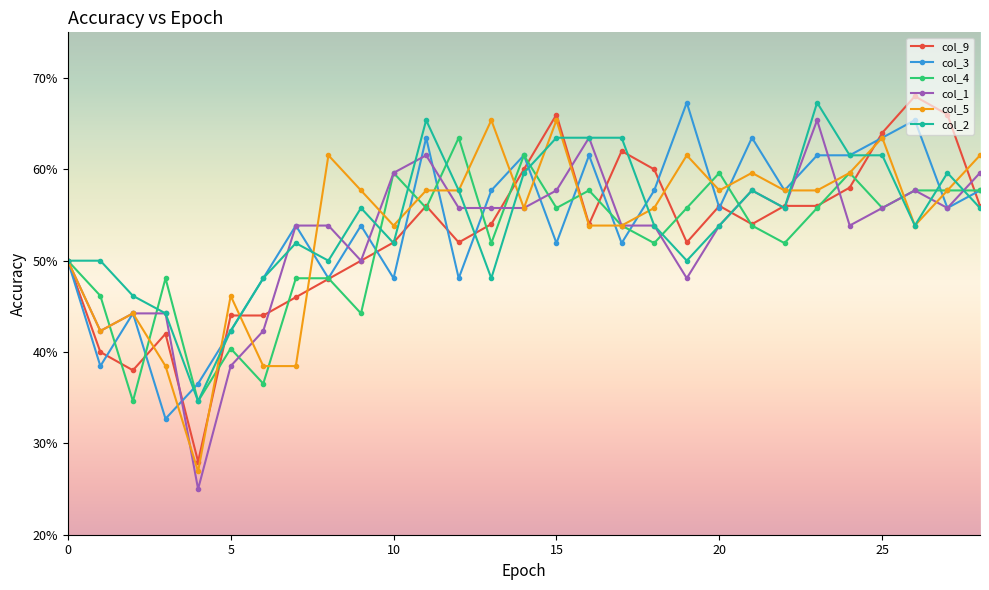

What are all the series names shown in the legend?

col_9, col_3, col_4, col_1, col_5, col_2